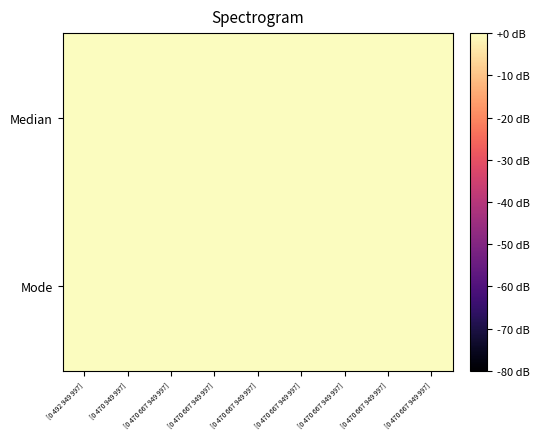

What is the smallest value displayed?

2.6